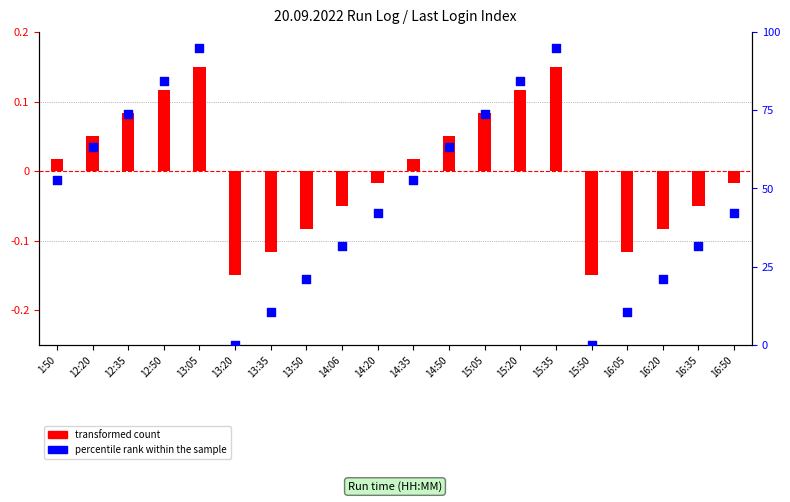

What is the total value across all series at 14:35?

52.6